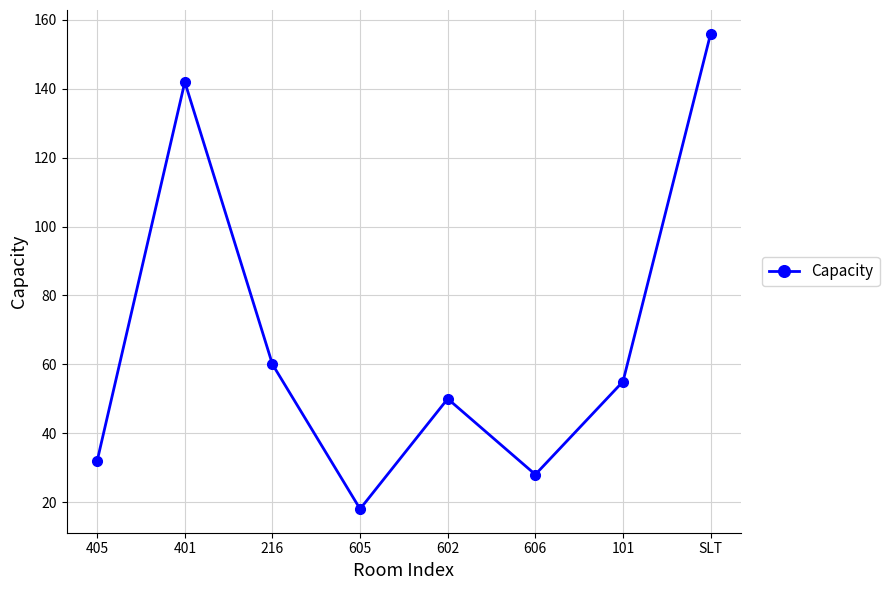

How many interior local valleys (lower than both neighbors) does the data have?

2